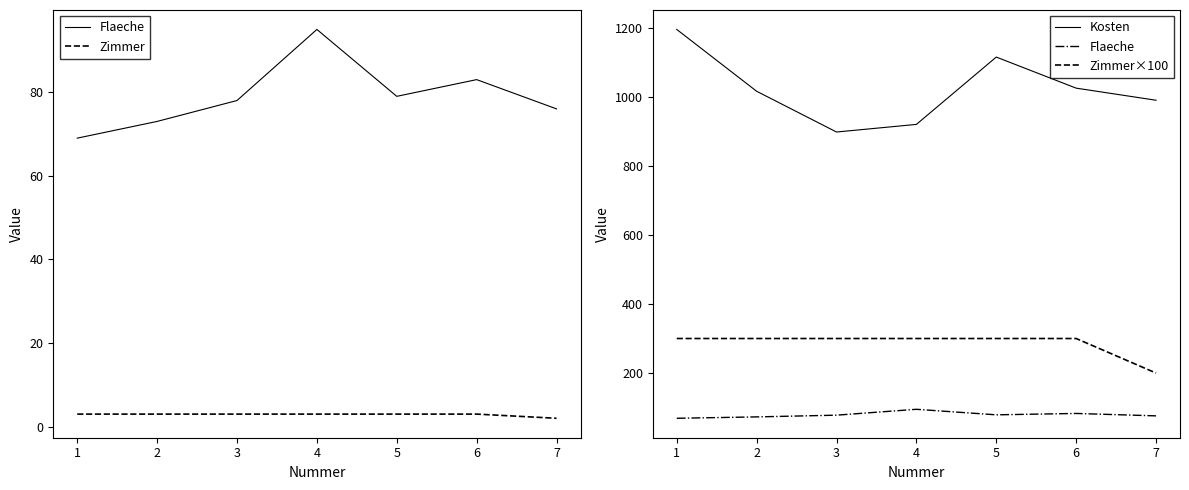

What is the value of the Flaeche point at the 5th from the left?

79